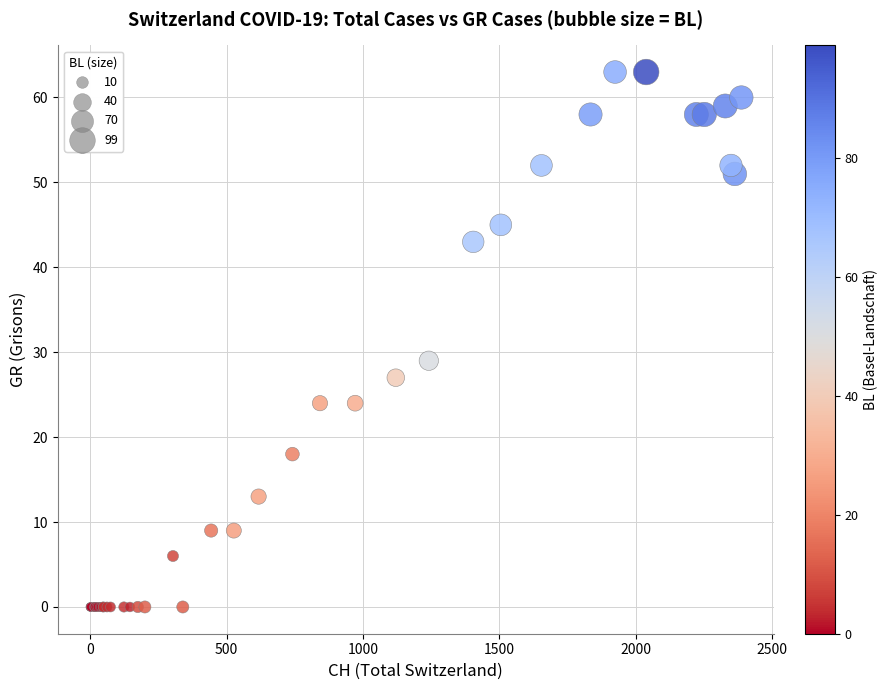

What Y value in the scatter plot is closest to 31?

29